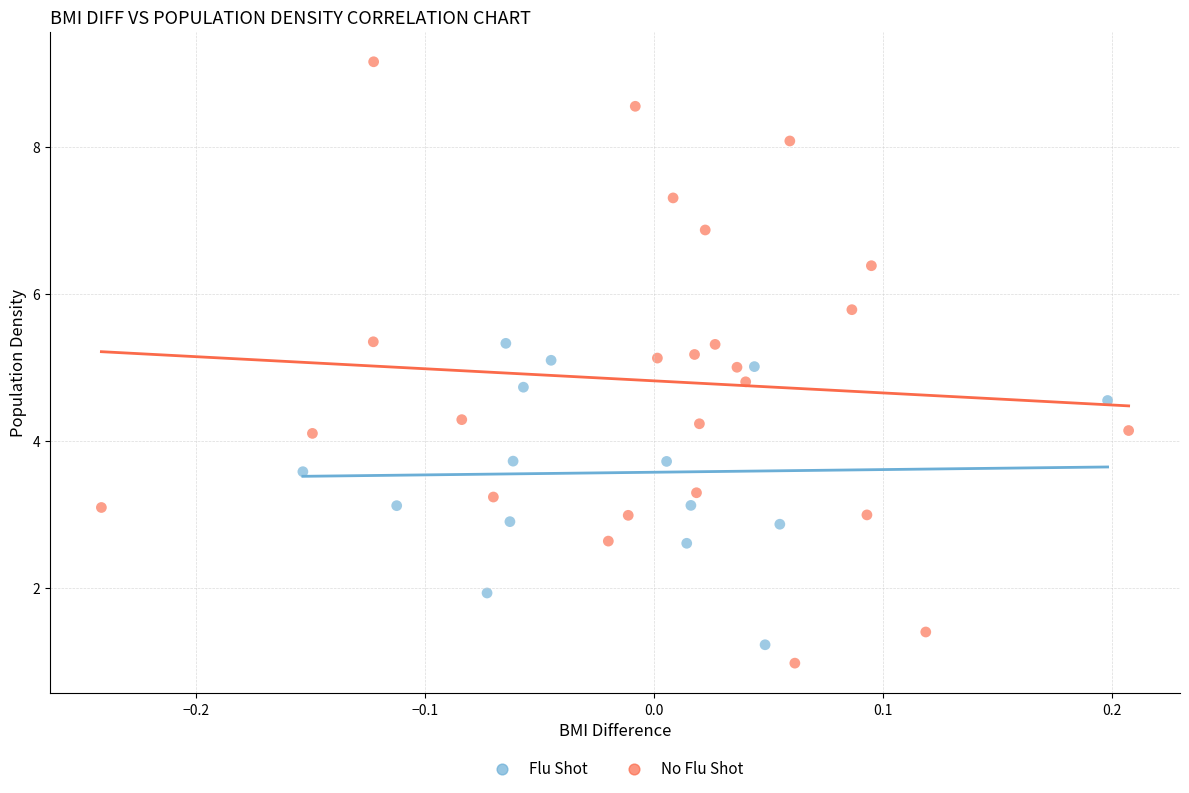

Which series has the widest spread of Y values?

No Flu Shot